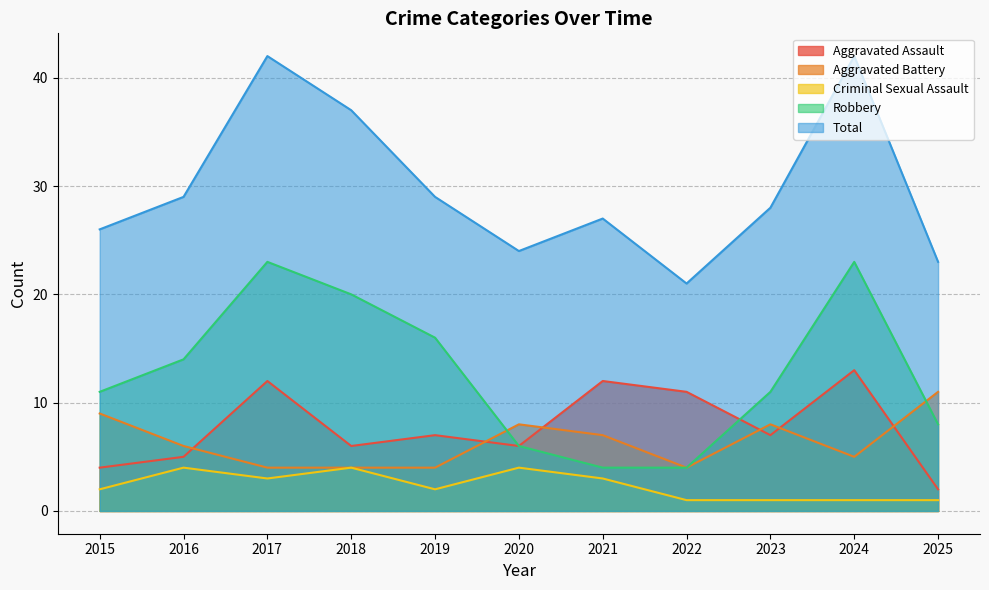

Reading right to left, extract all data points from this chart.

Aggravated Assault: 2025=2	2024=13	2023=7	2022=11	2021=12	2020=6	2019=7	2018=6	2017=12	2016=5	2015=4
Aggravated Battery: 2025=11	2024=5	2023=8	2022=4	2021=7	2020=8	2019=4	2018=4	2017=4	2016=6	2015=9
Criminal Sexual Assault: 2025=1	2024=1	2023=1	2022=1	2021=3	2020=4	2019=2	2018=4	2017=3	2016=4	2015=2
Robbery: 2025=8	2024=23	2023=11	2022=4	2021=4	2020=6	2019=16	2018=20	2017=23	2016=14	2015=11
Total: 2025=23	2024=42	2023=28	2022=21	2021=27	2020=24	2019=29	2018=37	2017=42	2016=29	2015=26